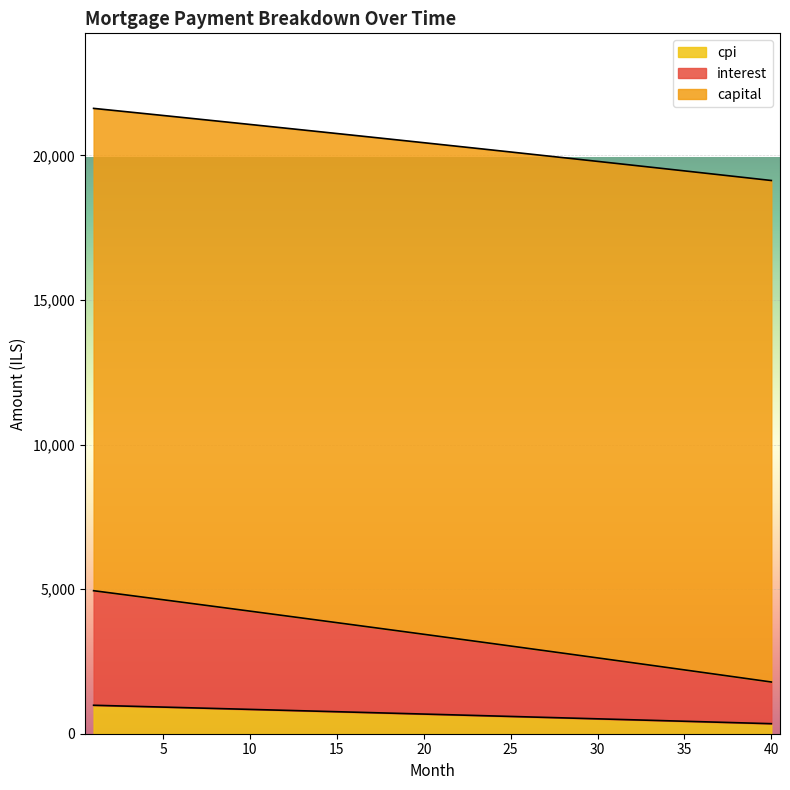

What is the difference between the maximum and minimum values in the cpi series?

637.4